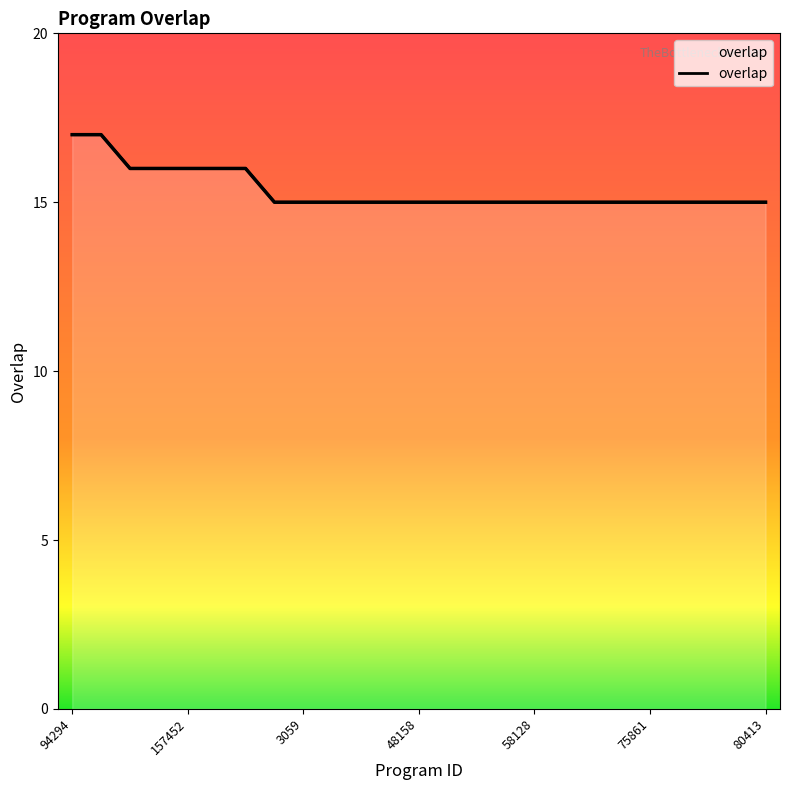

At which category does the chart reach its peak across all series?

94294